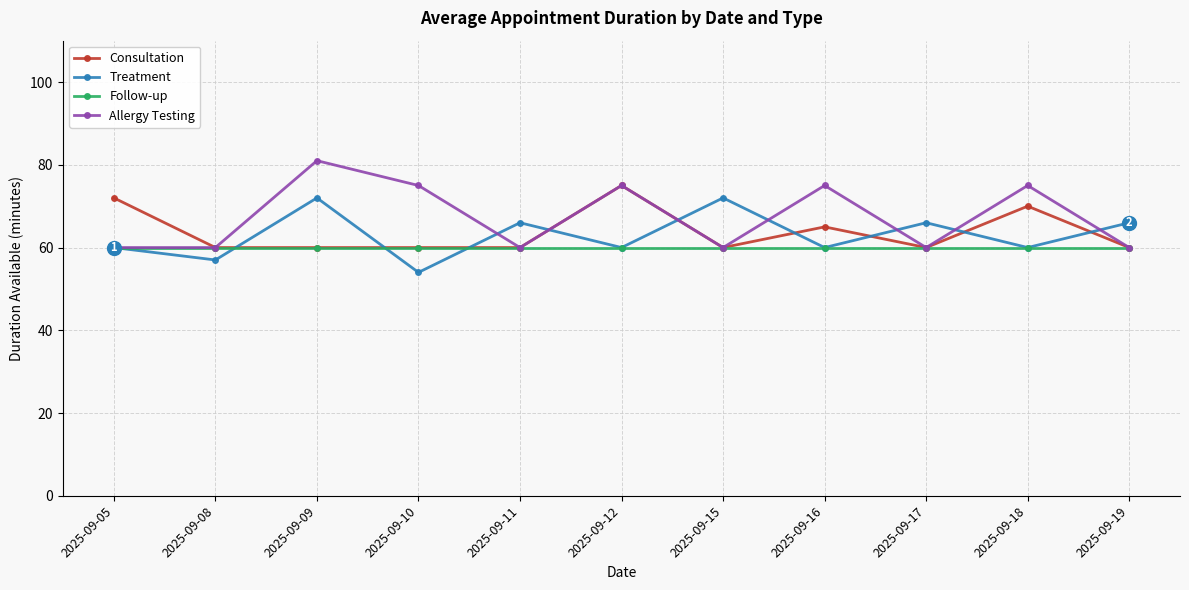

How many distinct data groups are displayed?

4